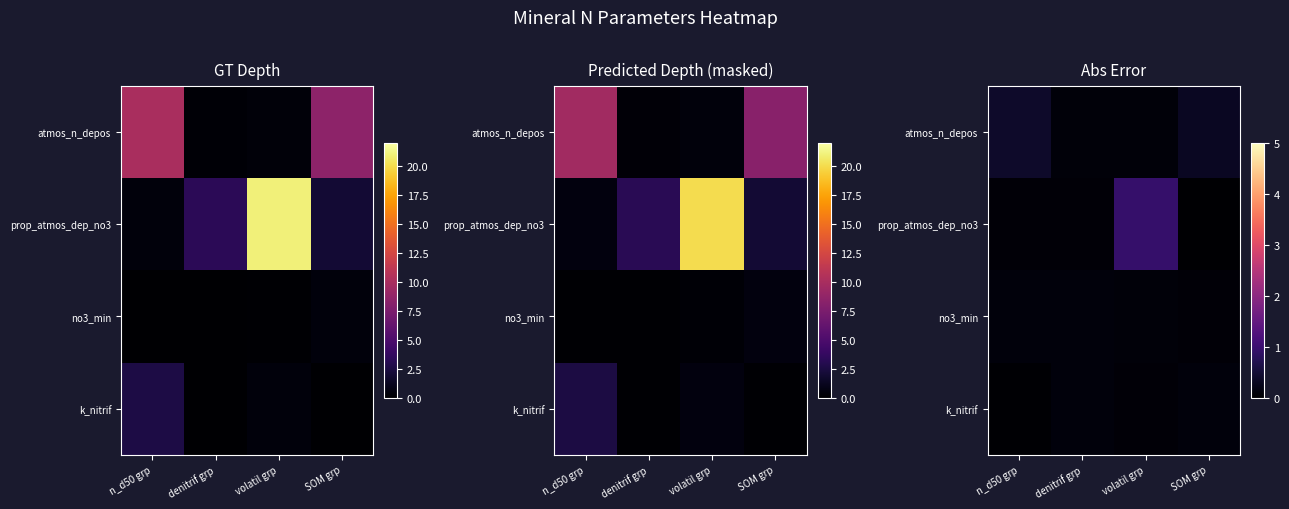

Which series has the largest total across all categories?

prop_atmos_dep_no3